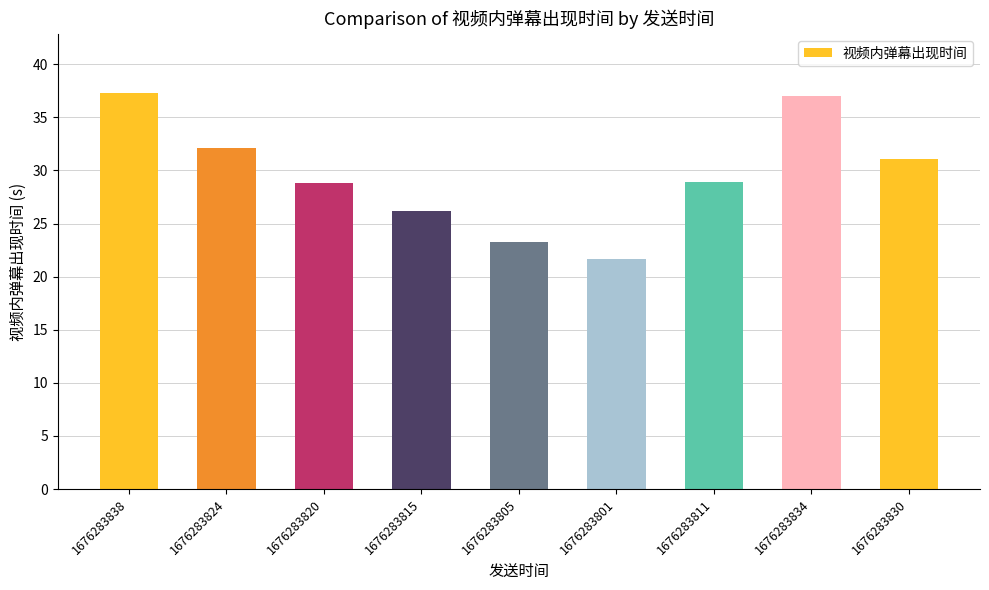

Is it true that the value at 1676283801 is 21.6?

True